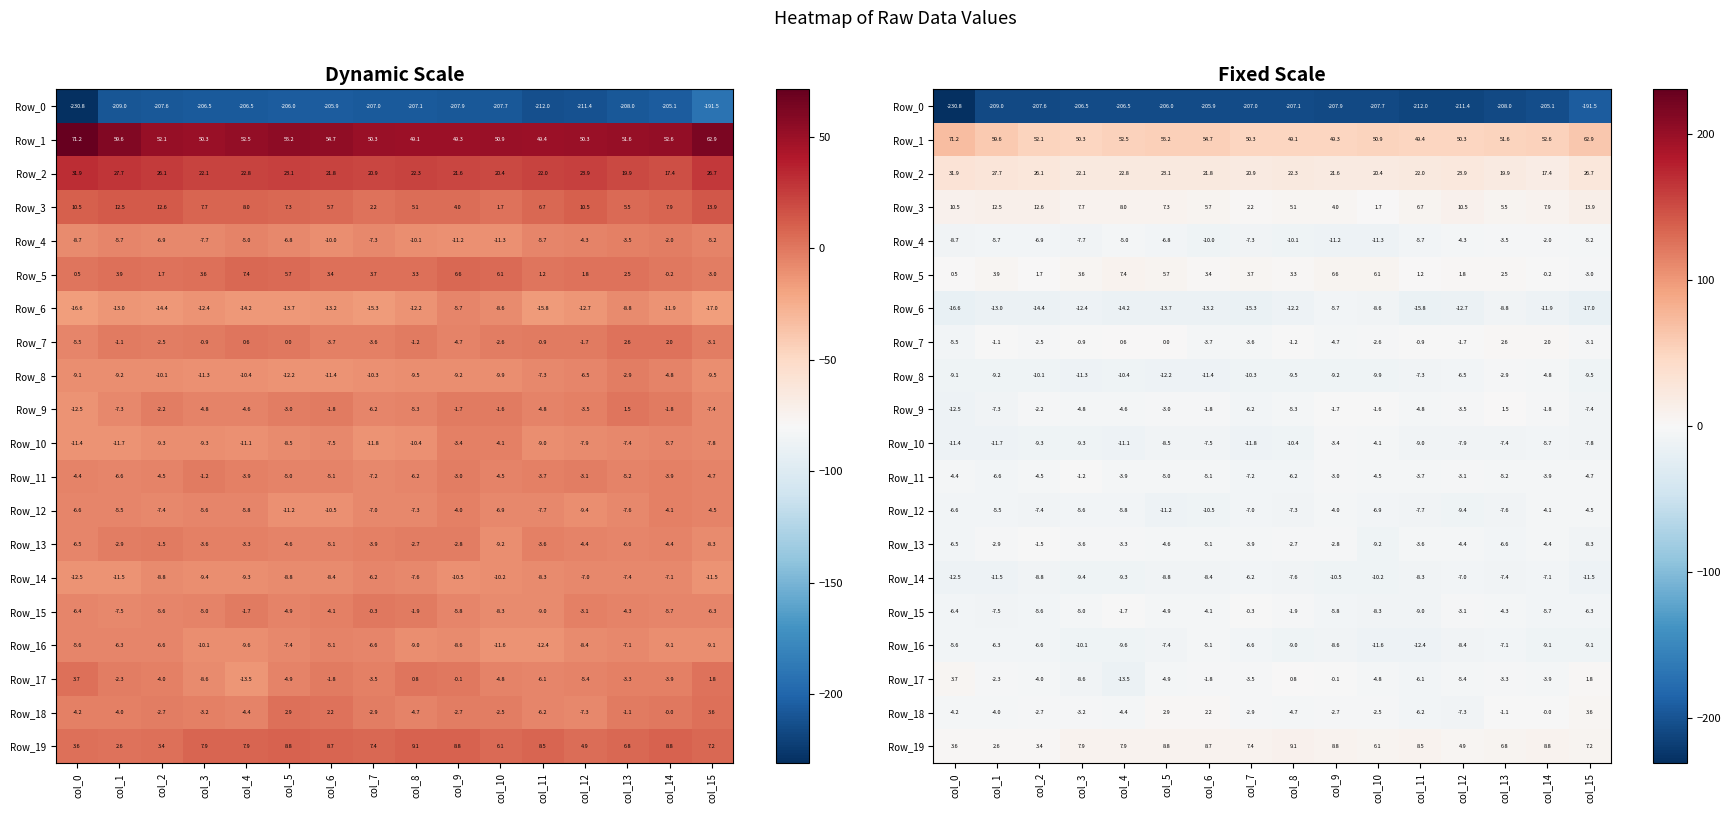

Which series has the widest spread of values?

Row_0